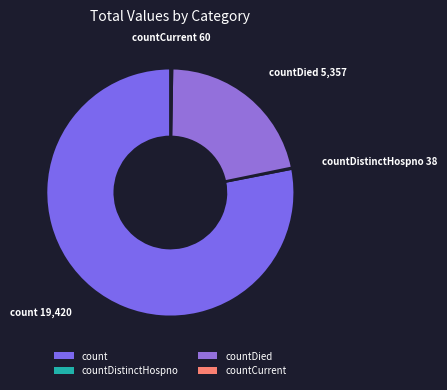

Is it true that count is 78% of the pie?

True